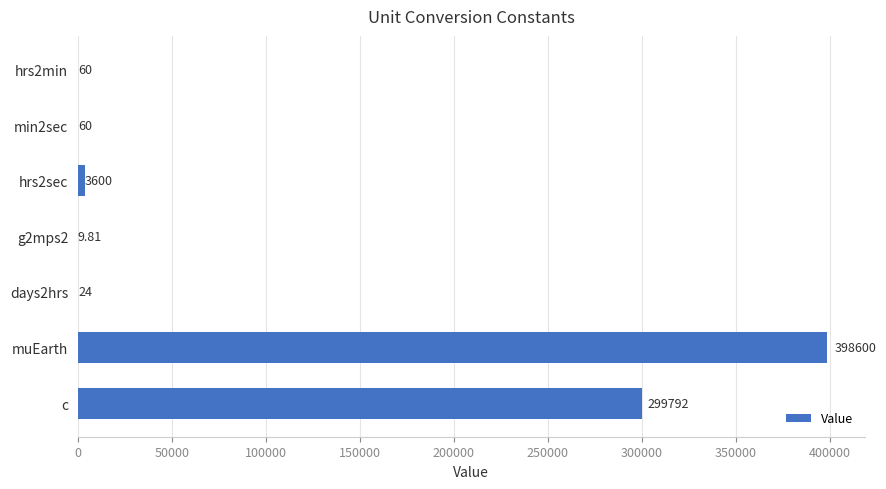

Which category has the highest value across all series?

muEarth